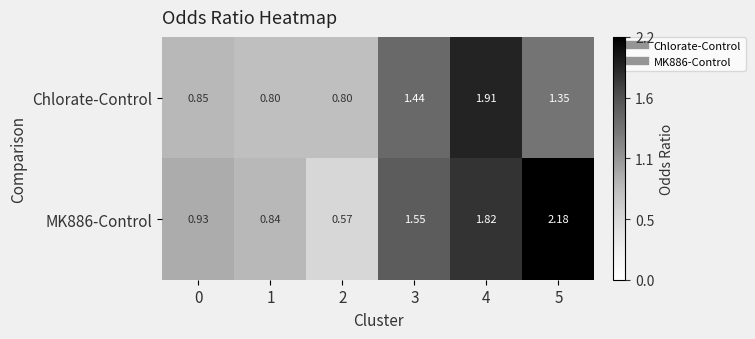

Is the value of Chlorate-Control at 0 greater than the value of MK886-Control at 4?

No